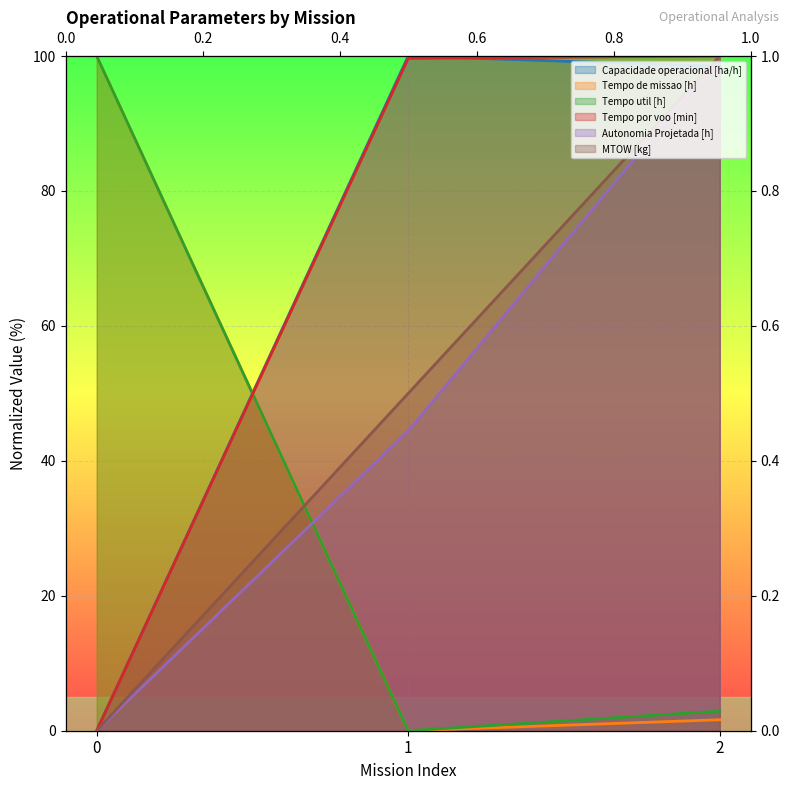

Reading left to right, list all the values displayed in this chart.

Capacidade operacional [ha/h]: 0=0.0	1=100.0	2=98.5
Tempo de missao [h]: 0=100.0	1=0.0	2=1.6
Tempo util [h]: 0=100.0	1=0.0	2=2.9
Tempo por voo [min]: 0=0.0	1=99.7	2=100.0
Autonomia Projetada [h]: 0=0.0	1=44.4	2=100.0
MTOW [kg]: 0=0.0	1=50.0	2=100.0